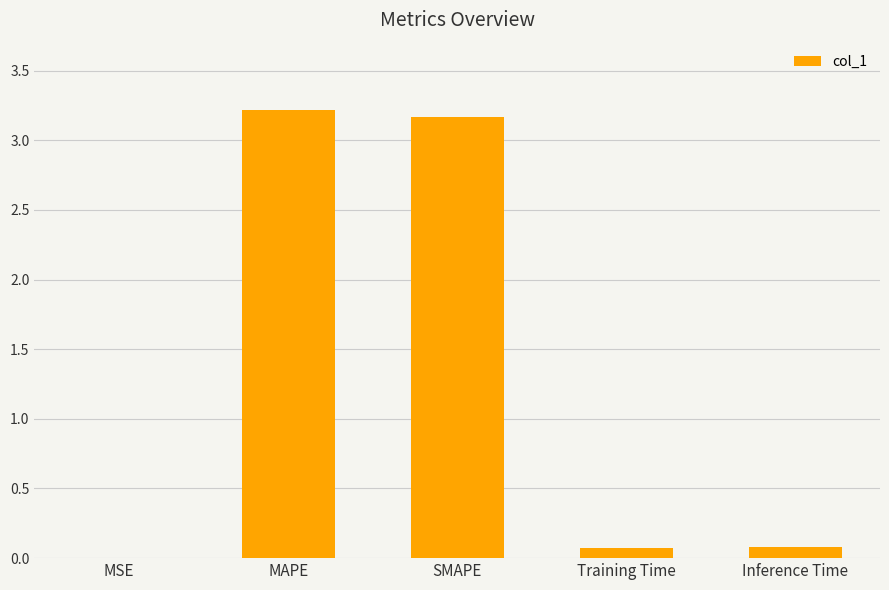

Read the value at MAPE.

3.2